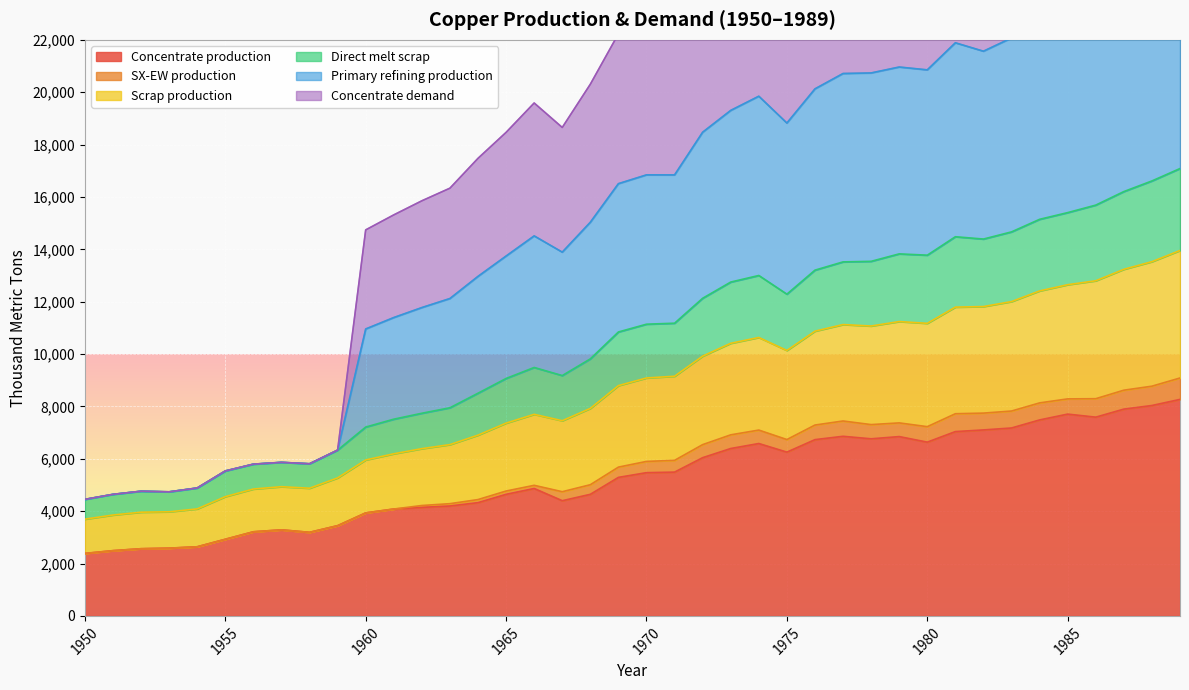

At how many categories does at least one series exceed 31341?

4